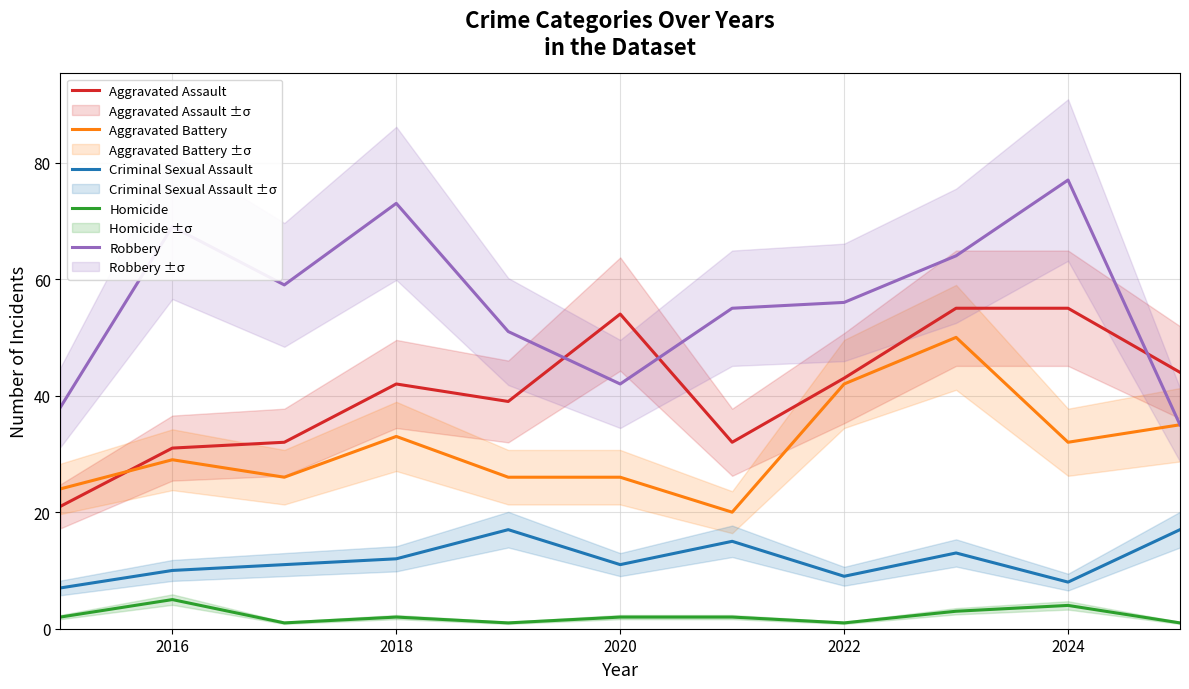

How many data points does each series have?

11